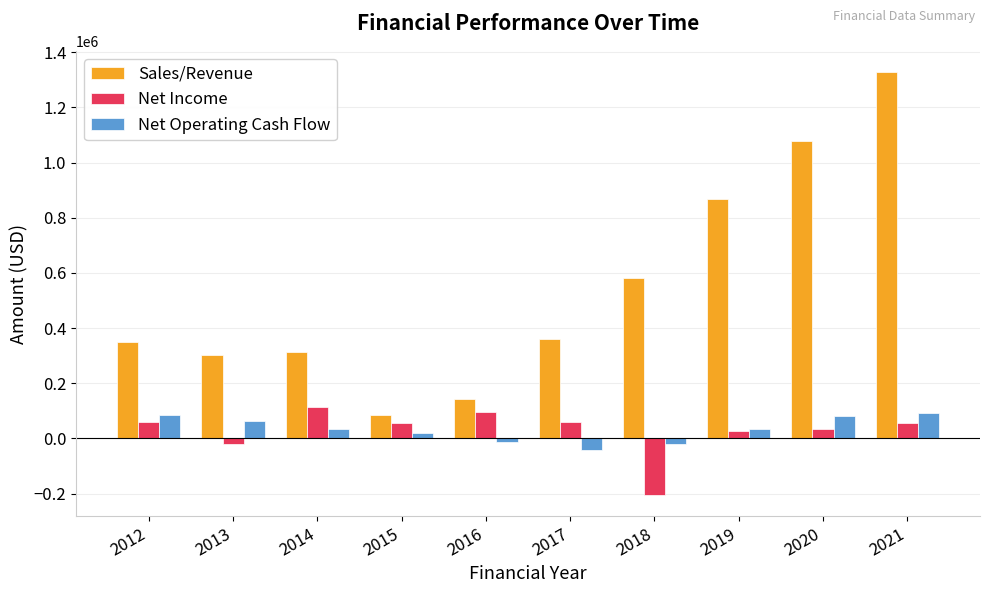

How many negative values does the Net Income series have?

2